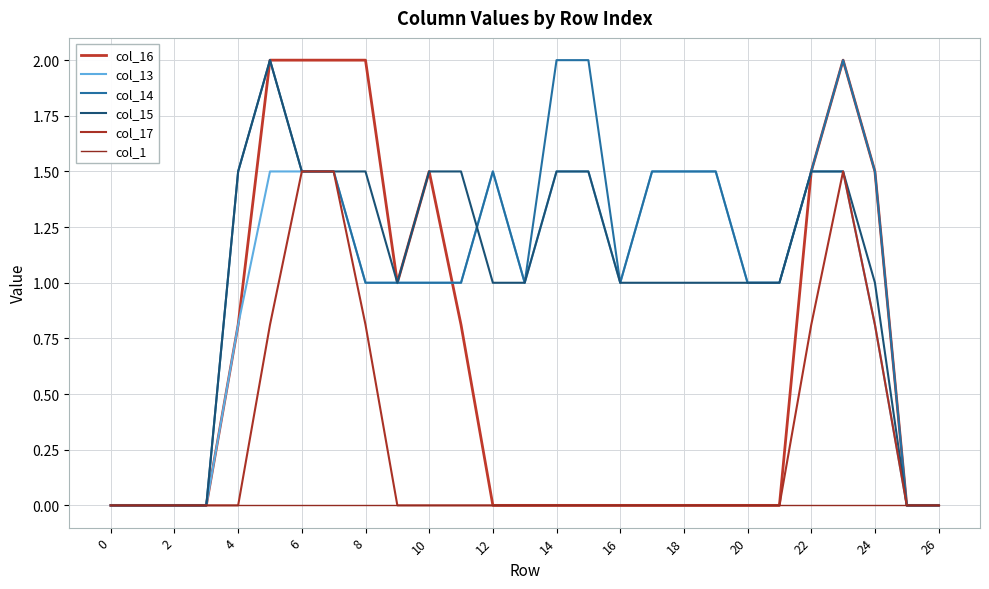

Is this an area chart (filled region under the line)?

No